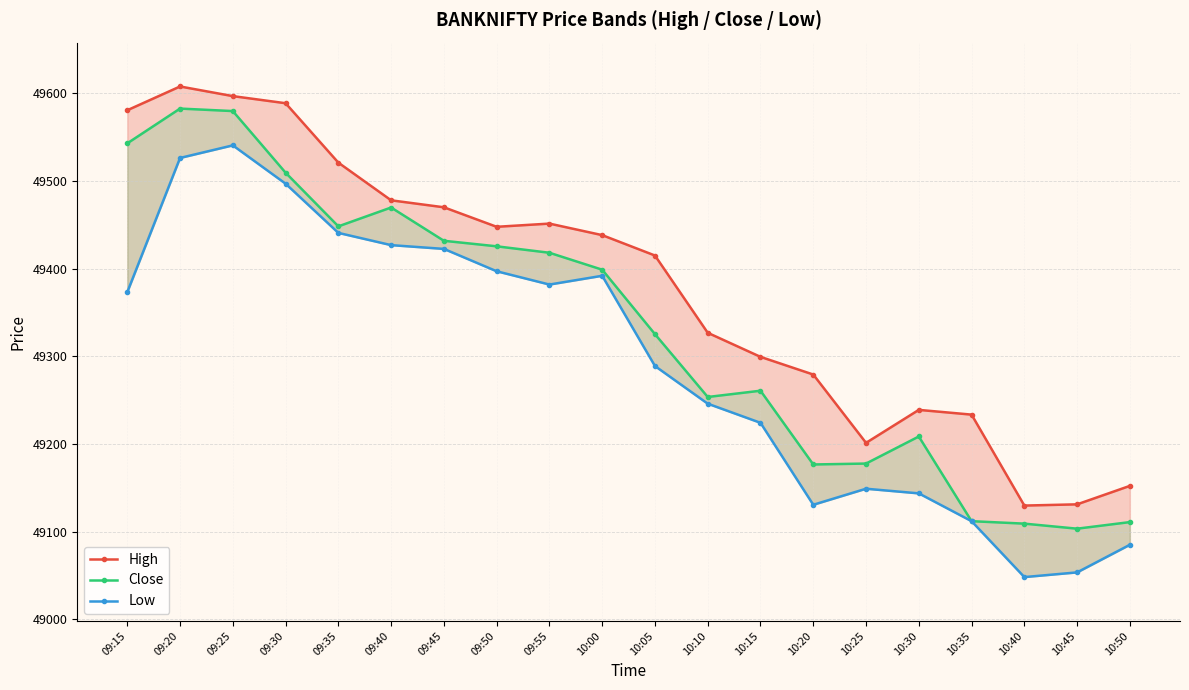

Is it true that High equals 49588.7 at 09:30?

True